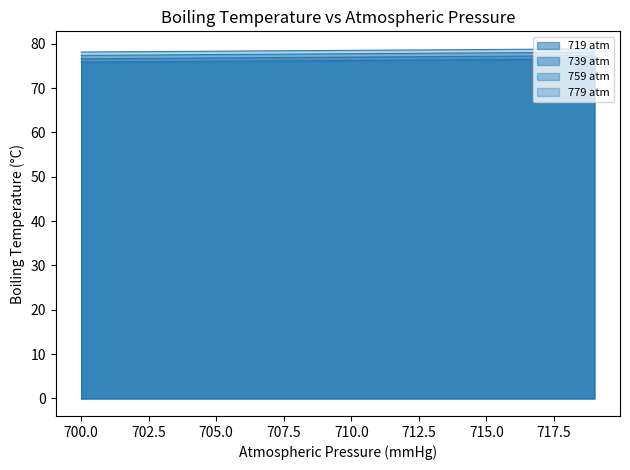

At how many categories does at least one series exceed 78?

20